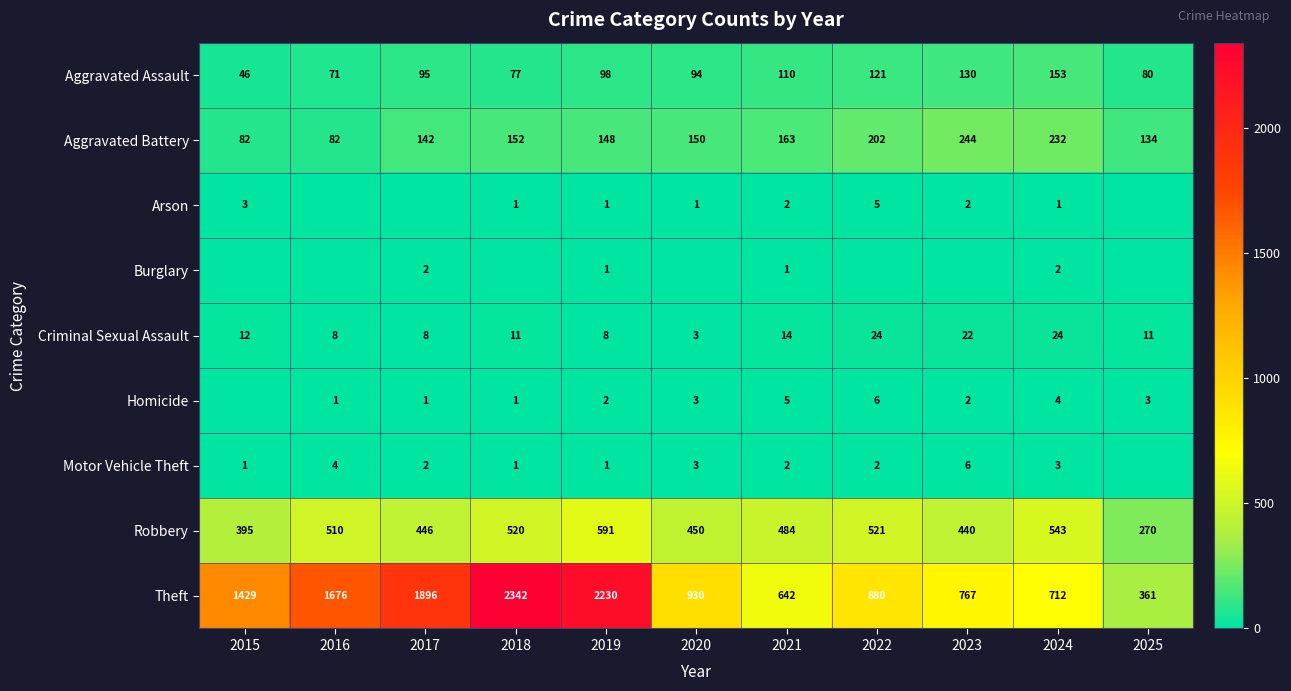

What is the difference between the highest and lowest values at 2019?

2229